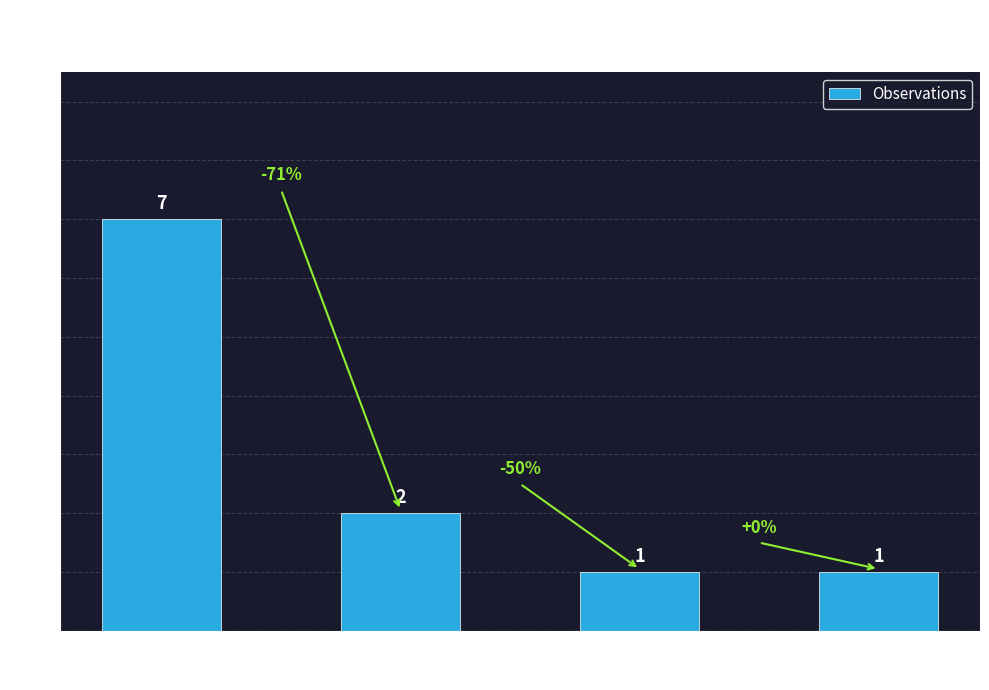

What is the approximate value at VU?

2